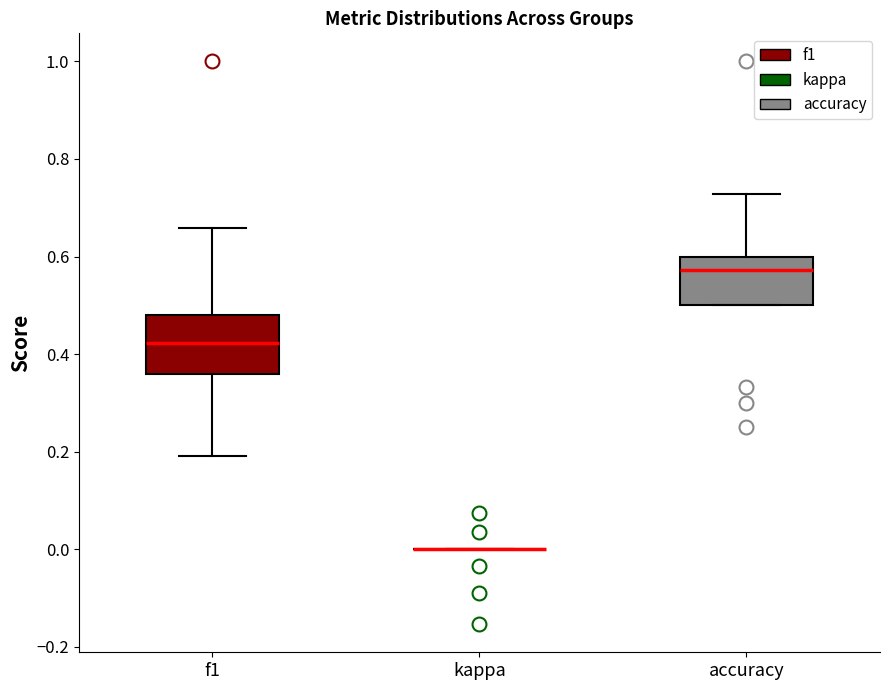

Reading left to right, transcribe this box plot: for each box, give where its median line is, the range the box spans, and where its two whiskers end, as read against the y-axis. The values are not printed on the chart, so give them approximately, as read against the axis.

f1: median 0.42, box 0.36 to 0.48, whiskers 0.20 to 0.66
kappa: box collapsed to a line at 0.00, whiskers 0.00 to 0.00
accuracy: median 0.58, box 0.50 to 0.60, whiskers 0.50 to 0.72